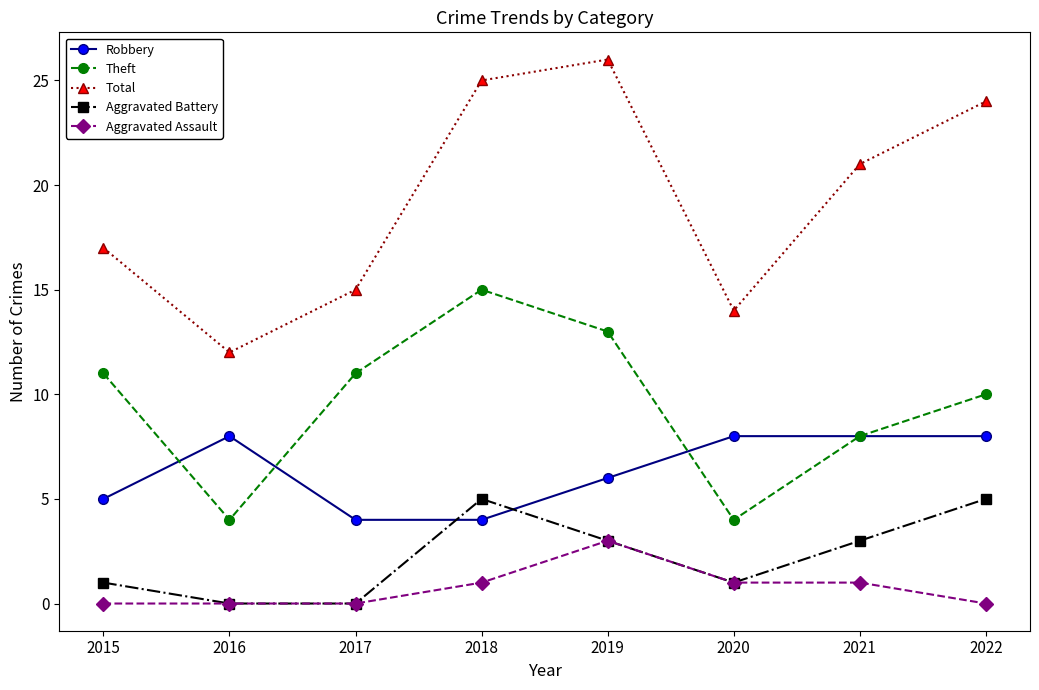

True or false: Theft and Aggravated Battery cross at least once.

False